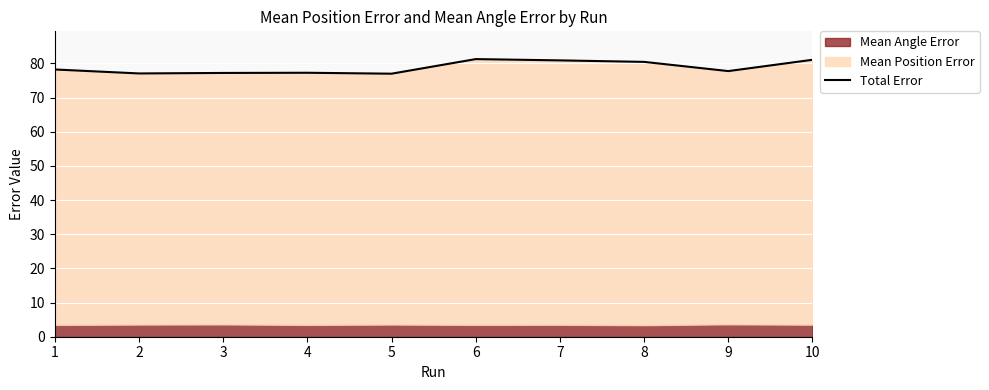

The value at 7 is 80.9. True or false?

True